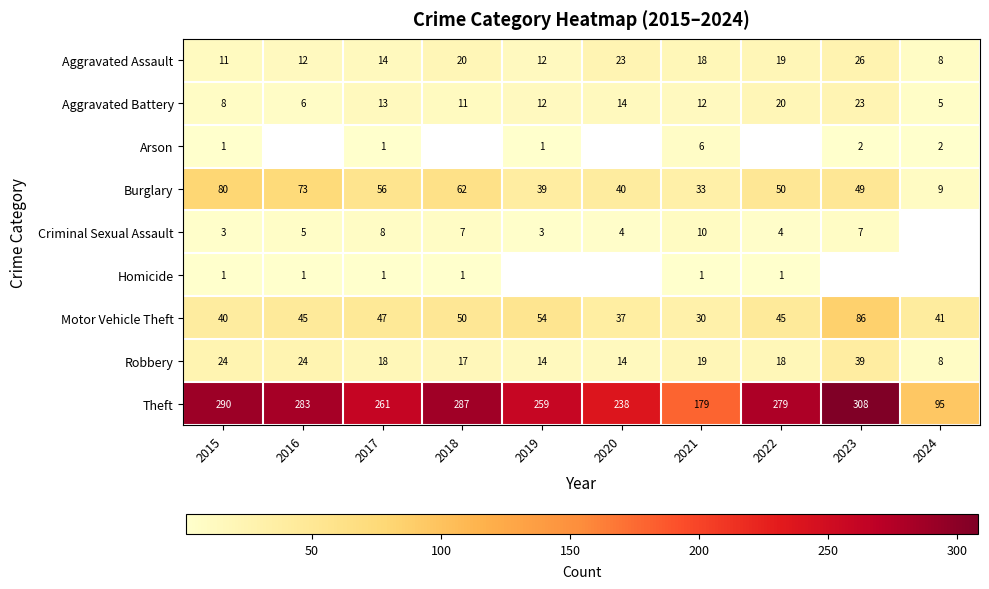

What is the total value across all series at 2021?

308